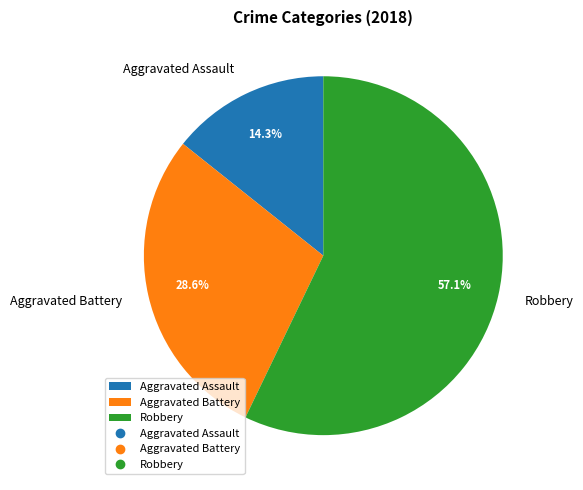

How many segments does this pie chart have?

3